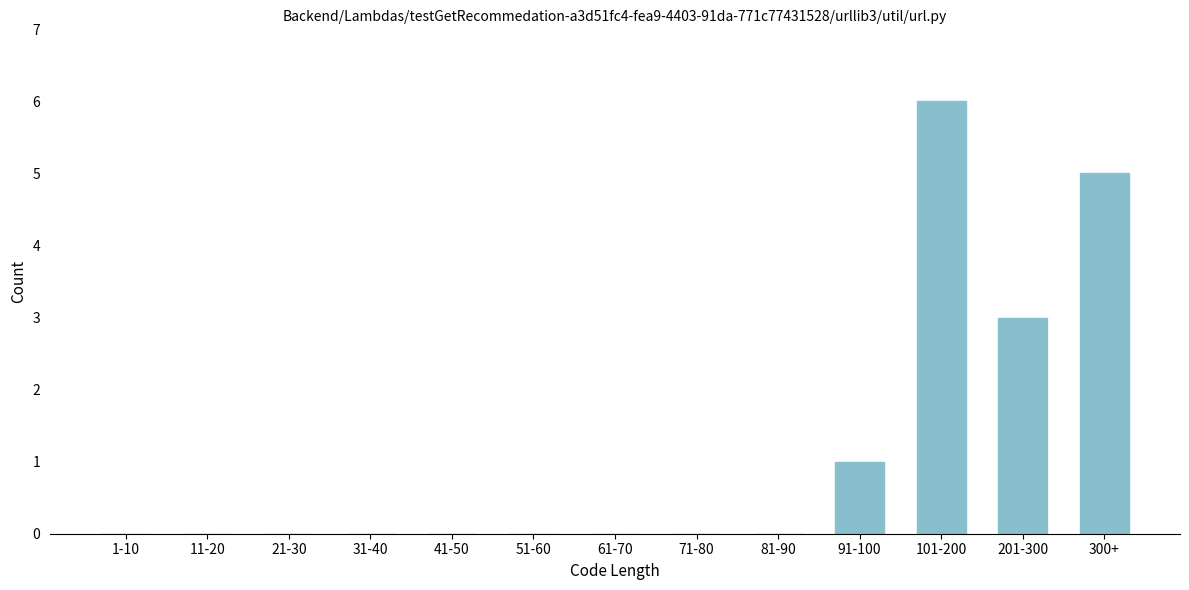

Reading right to left, extract all data points from this chart.

300+=5	201-300=3	101-200=6	91-100=1	81-90=0	71-80=0	61-70=0	51-60=0	41-50=0	31-40=0	21-30=0	11-20=0	1-10=0